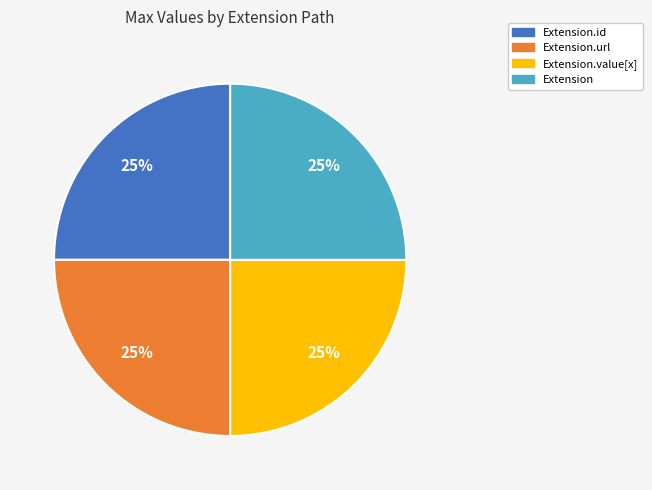

What is the ratio of the value at Extension.id to the value at Extension.value[x]?

1.0